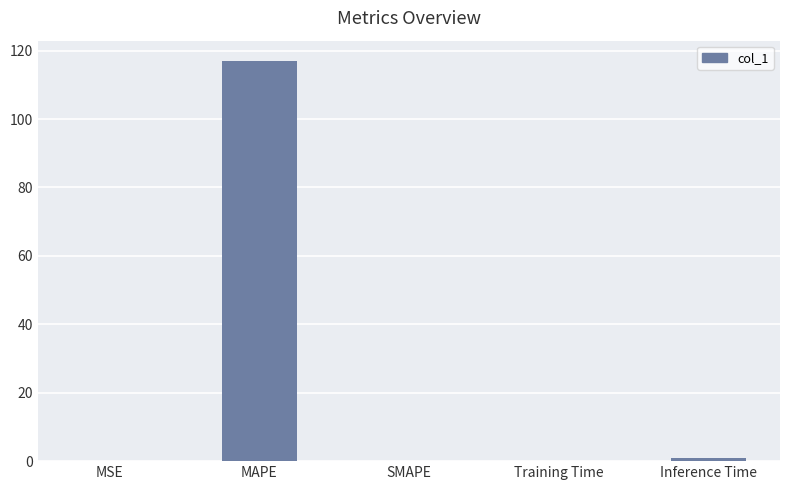

What is the change in value from MSE to MAPE?

+117.0